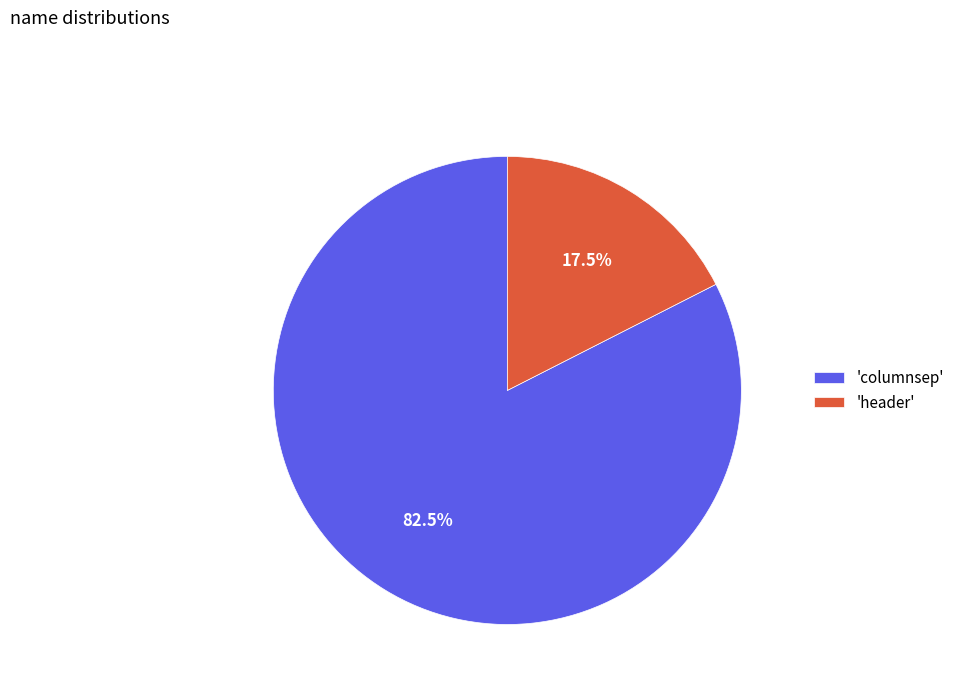

What percentage is NOT represented by 'header'?

82.5%